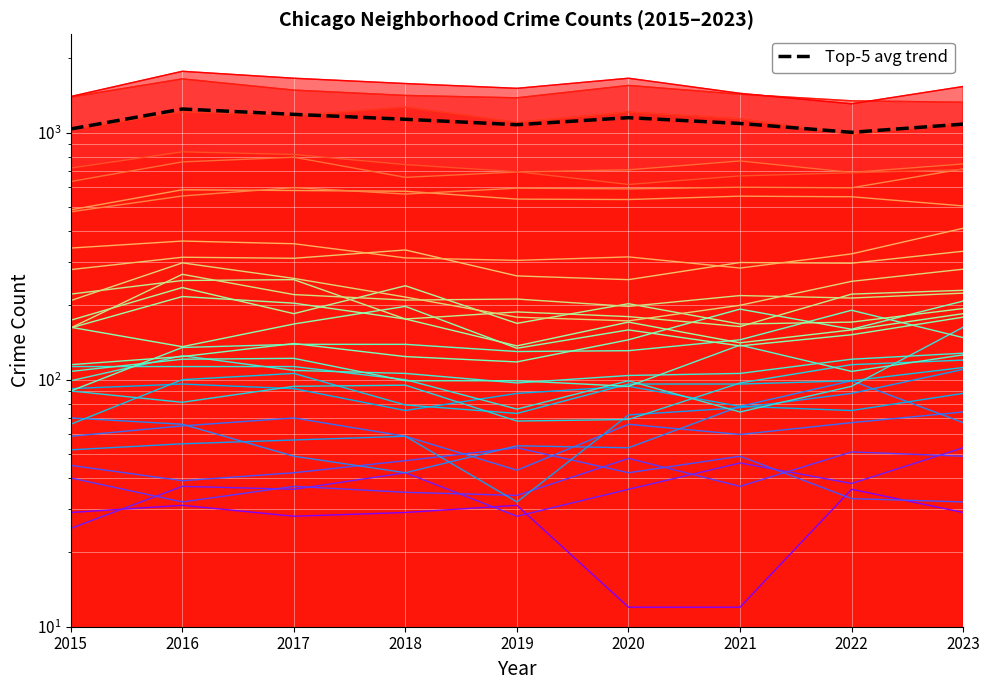

How many data points are above 1089?

4